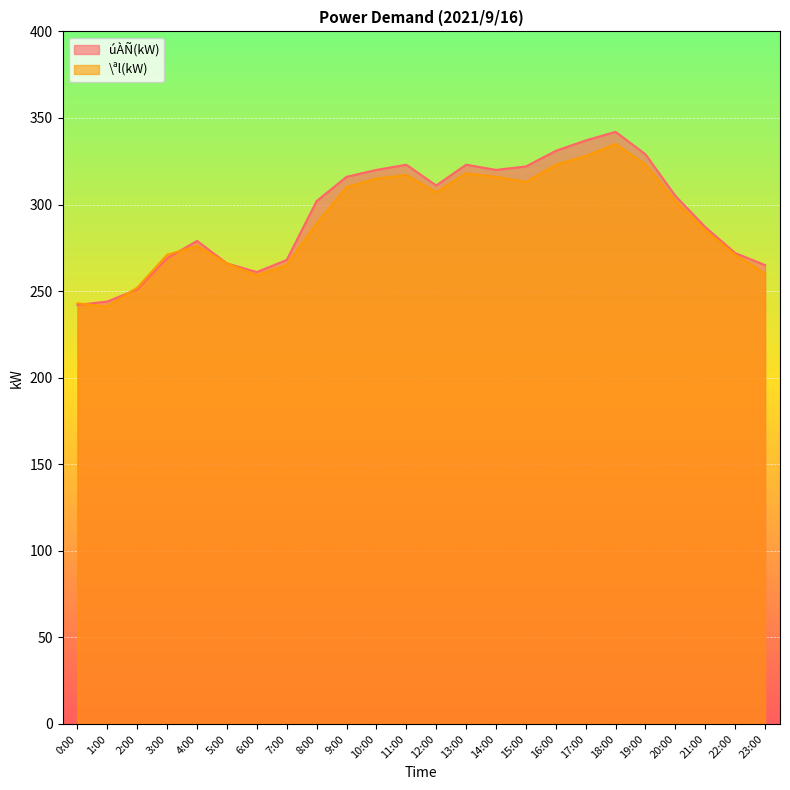

Where does the \ªl(kW) series first go above 302?

9:00